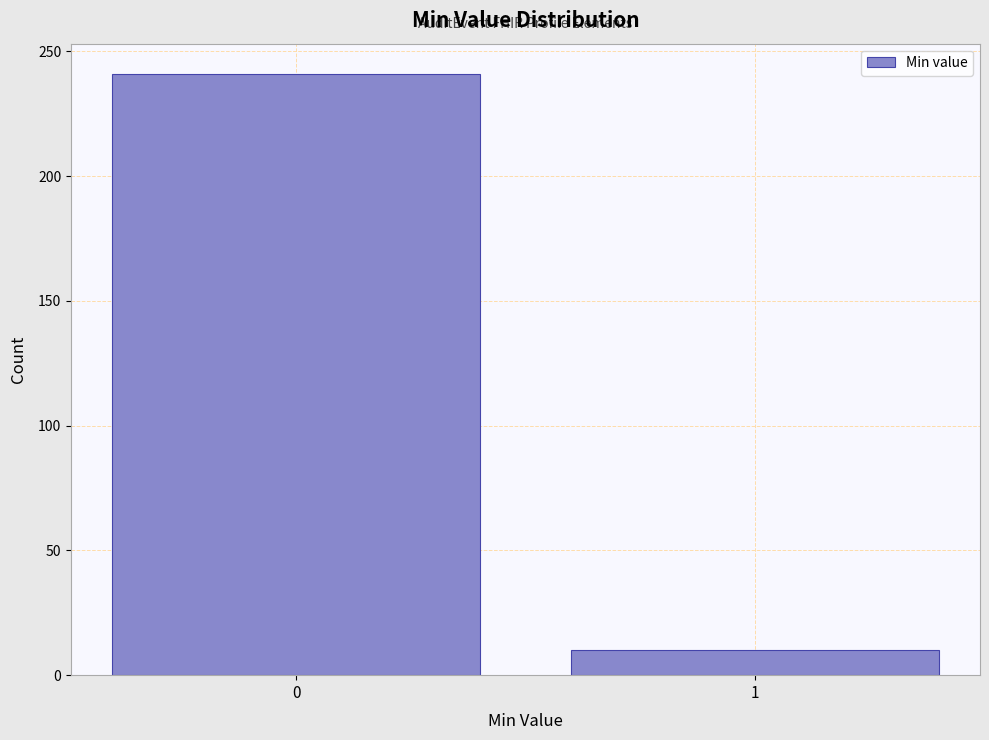

Reading left to right, what are all the values shown in this chart?

0=241	1=10